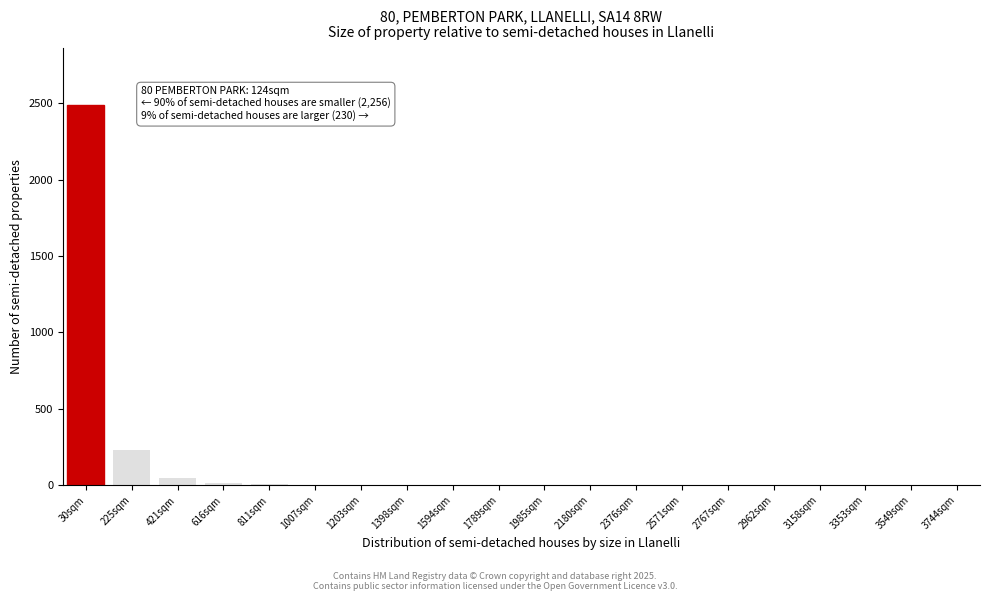

Which category has the highest value across all series?

30sqm